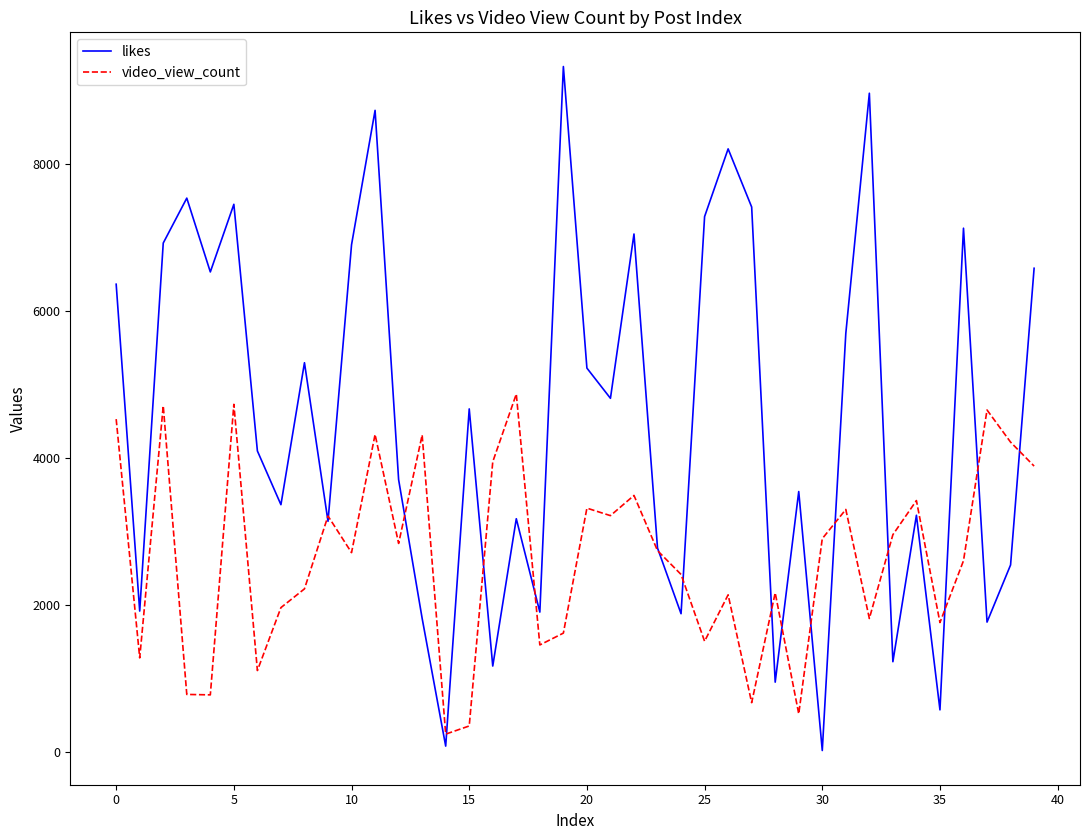

Which series has the largest total across all categories?

likes